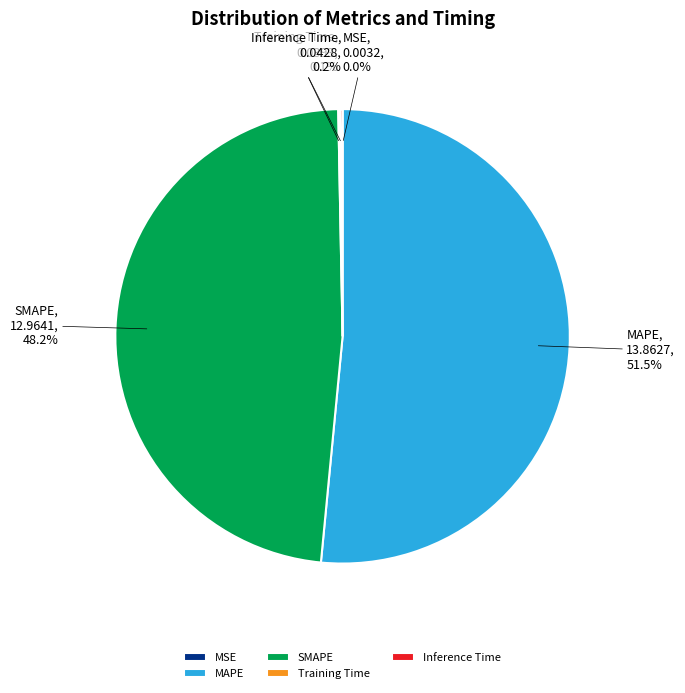

What is the majority slice?

MAPE